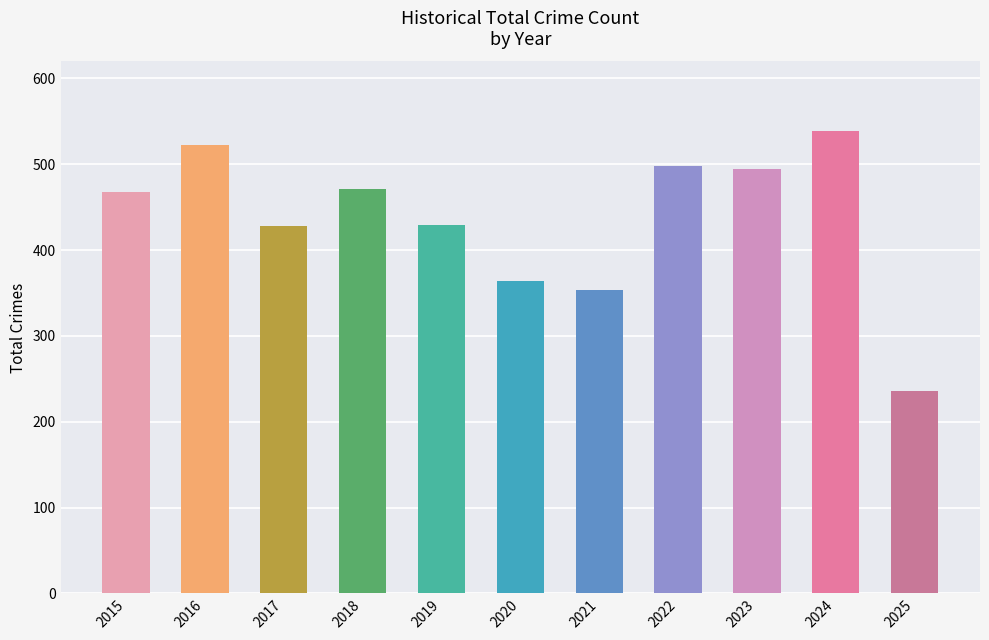

What is the difference between the maximum and second lowest values?

185